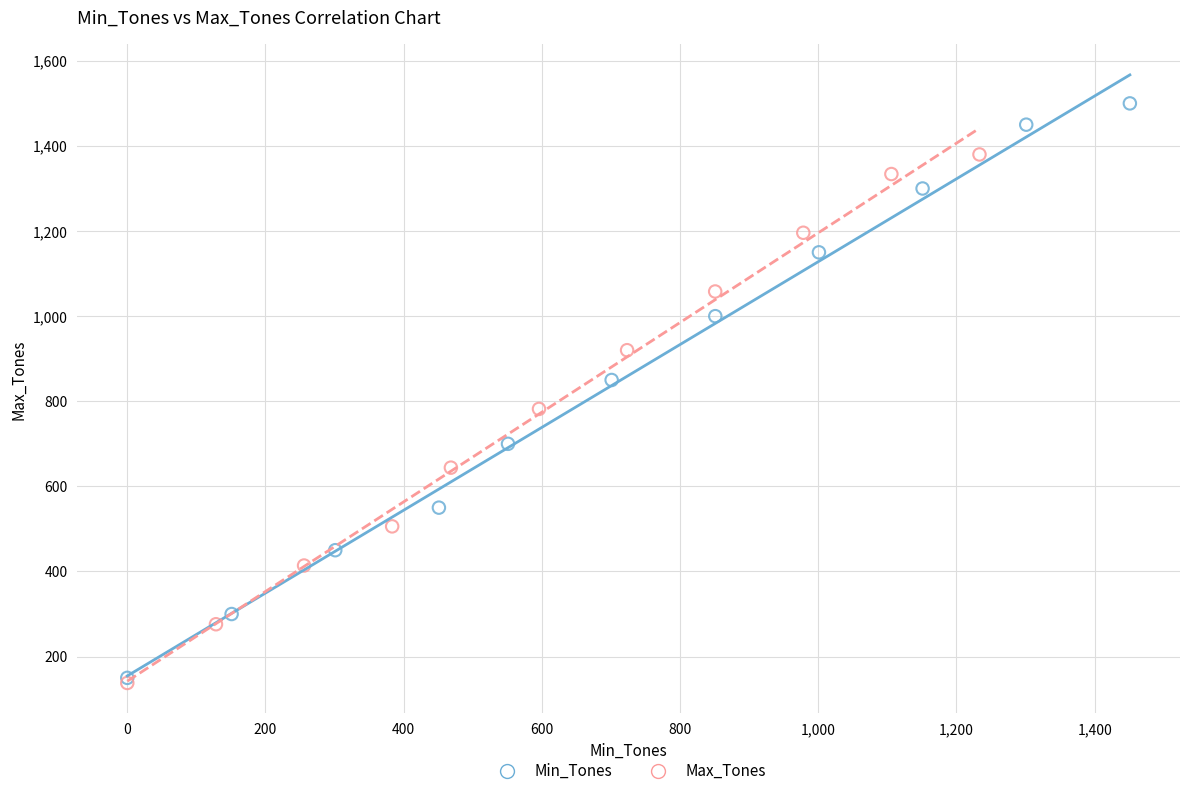

Which series contains the highest Y value?

Min_Tones